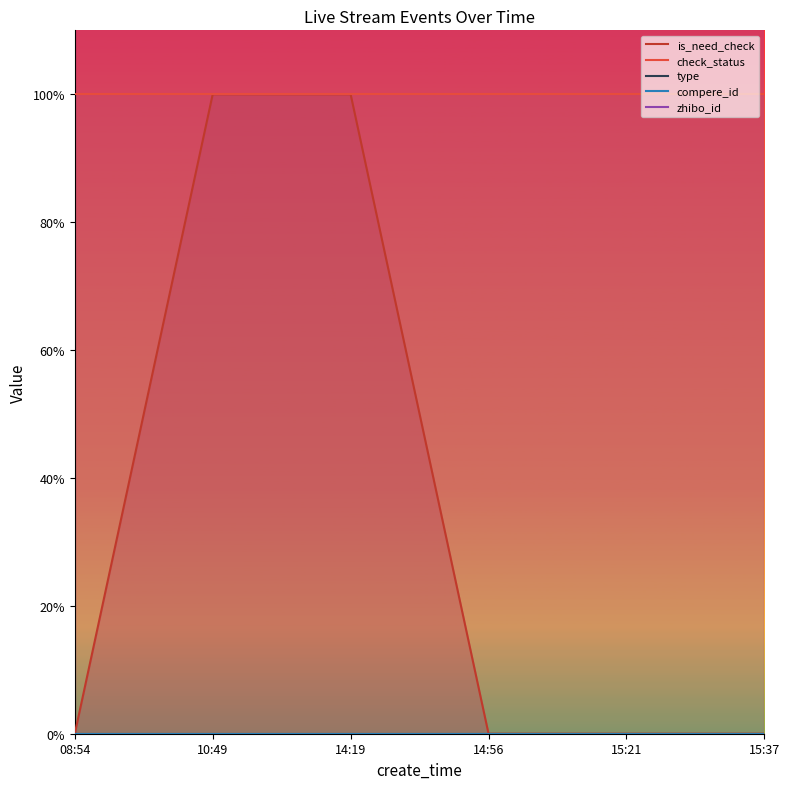

At which category does the chart reach its peak across all series?

08:54